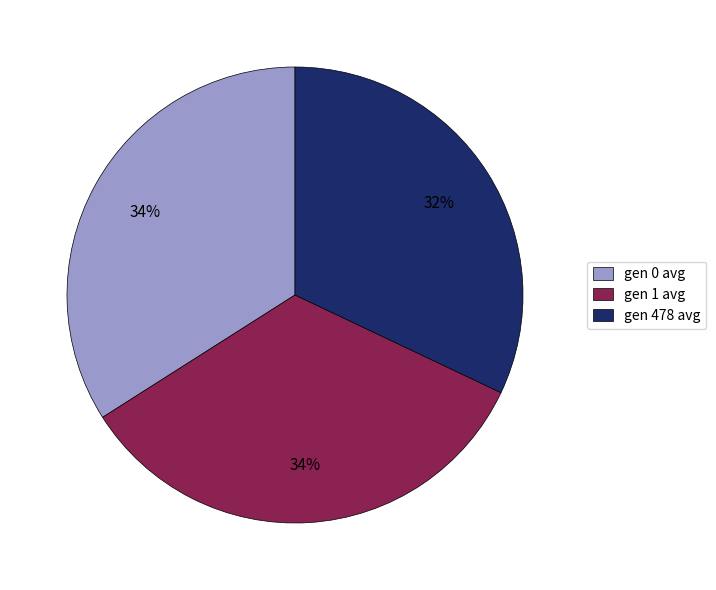

How many segments does this pie chart have?

3